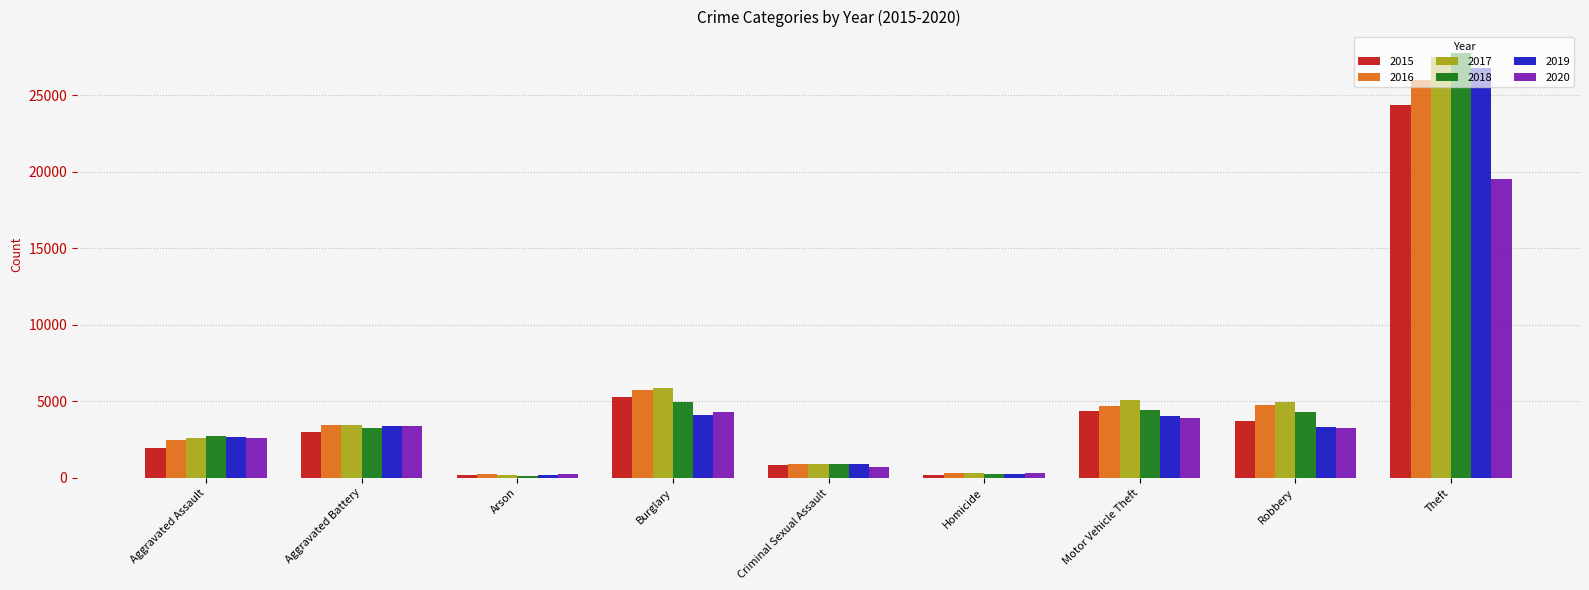

What is the maximum value for 2019?

26778